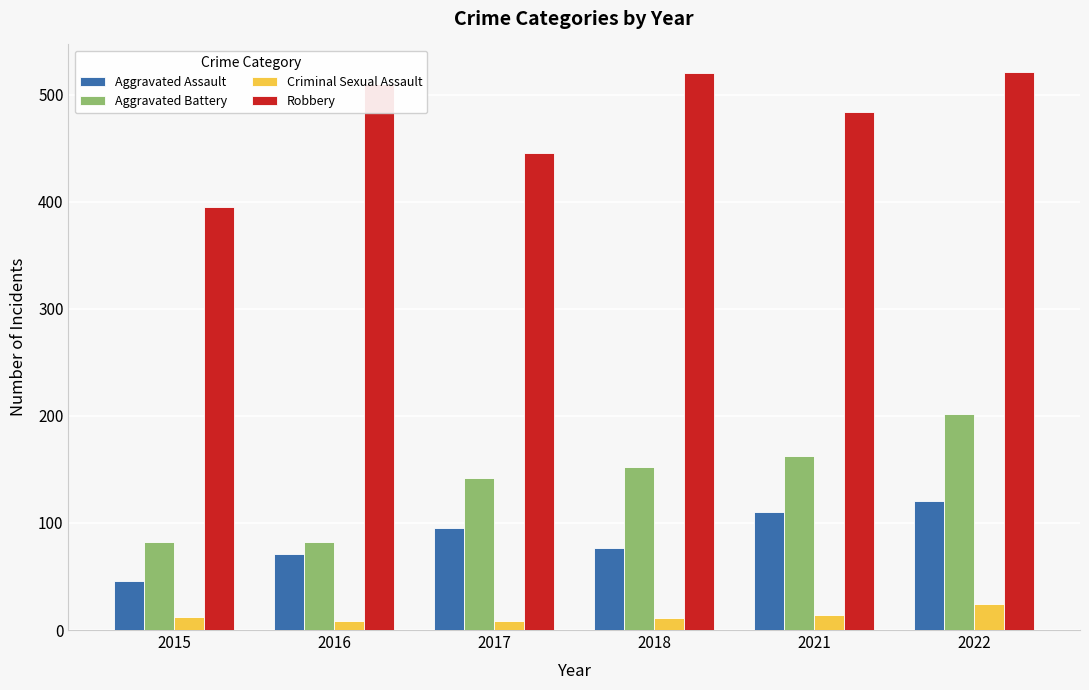

What is the average value of the Robbery series?

479